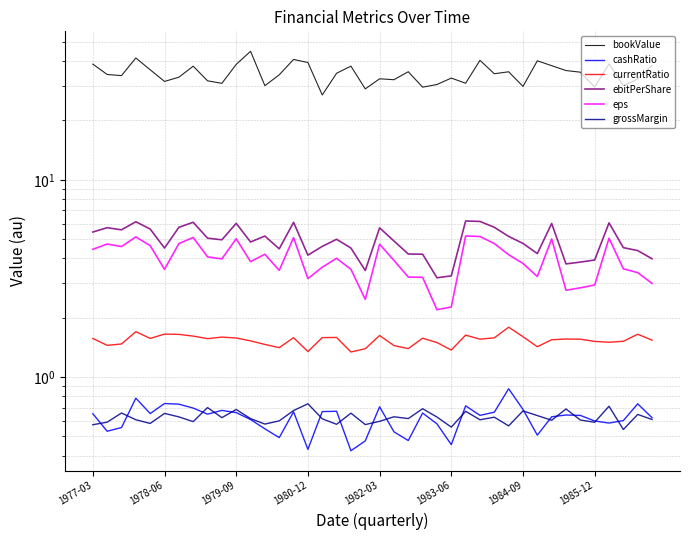

Reading left to right, transcribe all the data shown in this chart.

bookValue: 38.6	34.2	33.7	41.4	36.1	31.5	33.1	37.7	31.8	30.8	38.4	44.8	30.0	34.1	40.7	39.3	26.9	34.7	37.7	28.9	32.5	32.2	35.3	29.5	30.4	32.8	30.9	40.3	34.5	35.3	29.7	40.1	37.9	35.8	35.1	29.5	38.7	30.0	32.4	37.9
cashRatio: 0.7	0.5	0.6	0.8	0.7	0.7	0.7	0.7	0.6	0.7	0.7	0.6	0.5	0.5	0.7	0.4	0.7	0.7	0.4	0.5	0.7	0.5	0.5	0.7	0.6	0.5	0.7	0.6	0.7	0.9	0.7	0.5	0.6	0.6	0.6	0.6	0.6	0.6	0.7	0.6
currentRatio: 1.6	1.4	1.5	1.7	1.6	1.7	1.6	1.6	1.6	1.6	1.6	1.5	1.5	1.4	1.6	1.3	1.6	1.6	1.3	1.4	1.6	1.4	1.4	1.6	1.5	1.4	1.6	1.6	1.6	1.8	1.6	1.4	1.5	1.6	1.6	1.5	1.5	1.5	1.6	1.5
ebitPerShare: 5.4	5.7	5.6	6.1	5.6	4.5	5.7	6.1	5.1	5.0	6.0	4.8	5.2	4.5	6.1	4.1	4.6	5.0	4.5	3.5	5.7	4.9	4.2	4.2	3.2	3.3	6.2	6.2	5.7	5.2	4.8	4.2	6.0	3.7	3.8	3.9	6.0	4.5	4.4	4.0
eps: 4.4	4.7	4.6	5.1	4.6	3.5	4.7	5.1	4.1	4.0	5.0	3.8	4.2	3.5	5.1	3.2	3.6	4.0	3.5	2.5	4.7	3.9	3.2	3.2	2.2	2.3	5.2	5.2	4.8	4.2	3.8	3.2	5.0	2.8	2.8	2.9	5.1	3.5	3.4	3.0
grossMargin: 0.6	0.6	0.7	0.6	0.6	0.7	0.6	0.6	0.7	0.6	0.7	0.6	0.6	0.6	0.7	0.7	0.6	0.6	0.7	0.6	0.6	0.6	0.6	0.7	0.6	0.6	0.7	0.6	0.6	0.6	0.7	0.6	0.6	0.7	0.6	0.6	0.7	0.5	0.6	0.6